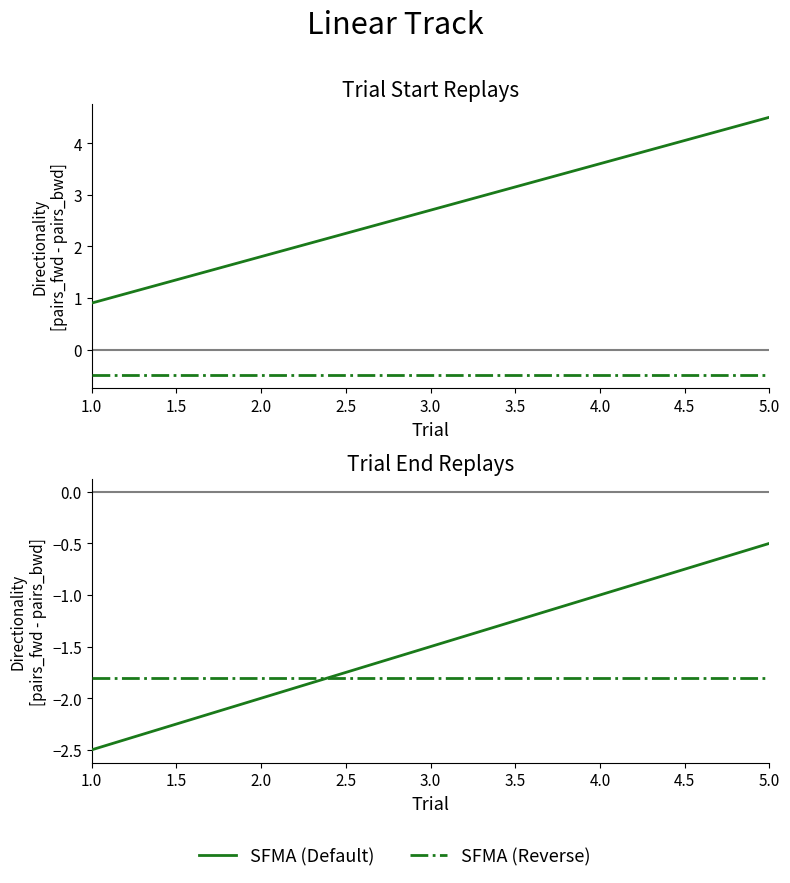

Which has a higher value, 3.0 or 2.0?

3.0